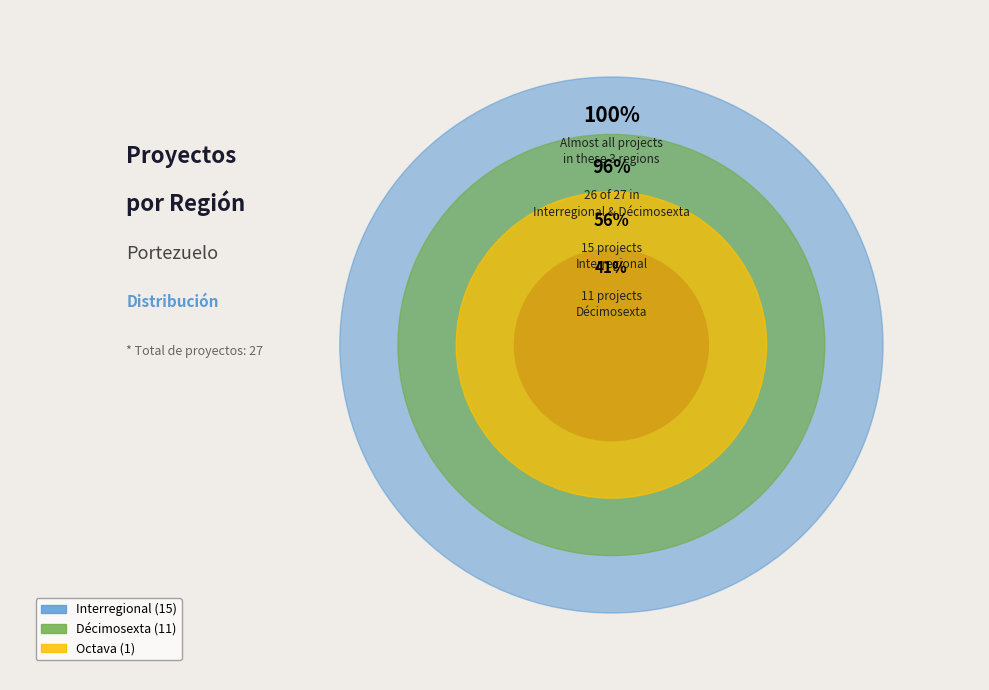

How many segments does this pie chart have?

3